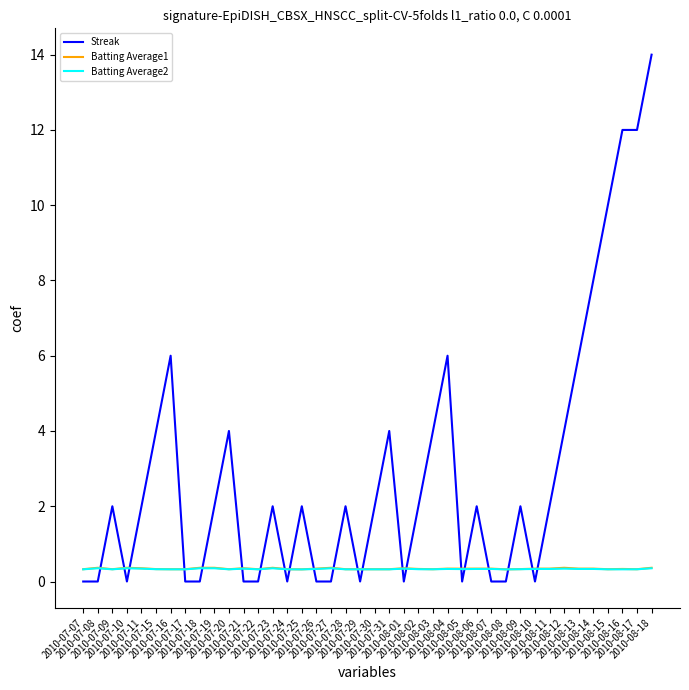

True or false: Batting Average2 and Streak cross at least once.

True